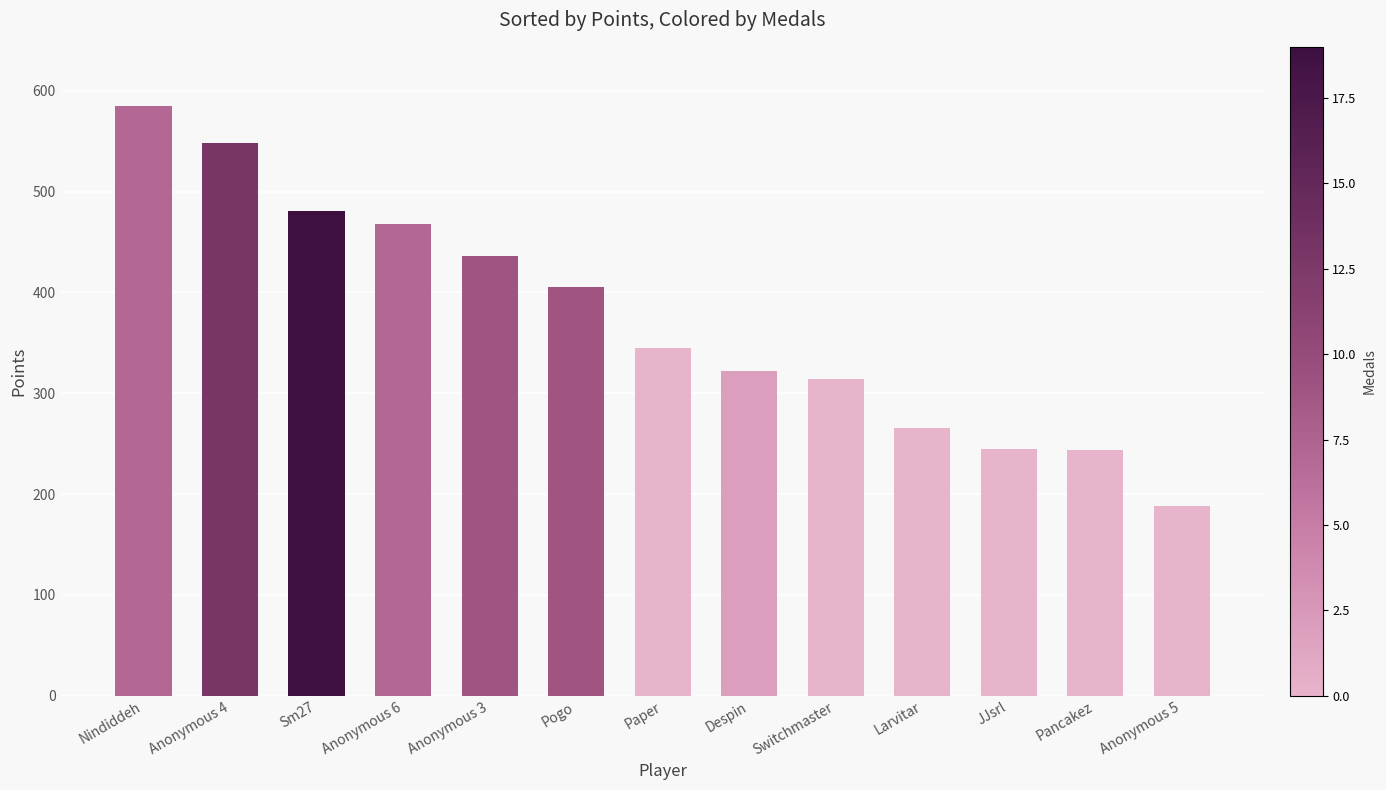

The chart shows a value of 481 at Sm27. True or false?

True